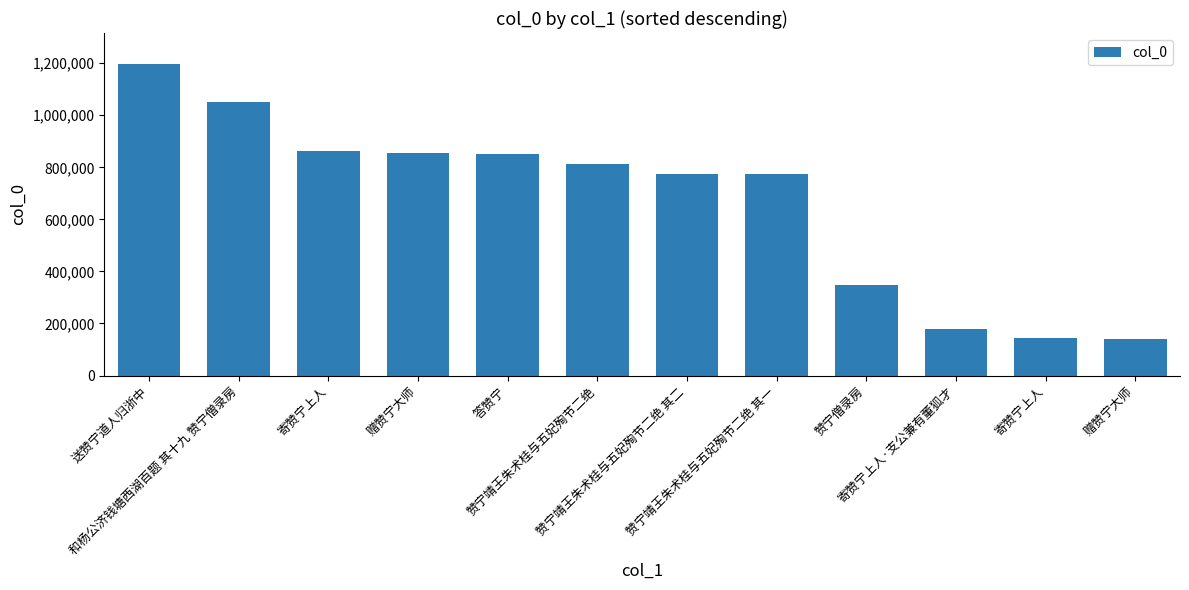

List the labels in order of value, largest first.

送赞宁道人归浙中, 和杨公济钱塘西湖百题 其十九 赞宁僧录房, 寄赞宁上人, 赠赞宁大师, 答赞宁, 赞宁靖王朱术桂与五妃殉节二绝, 赞宁靖王朱术桂与五妃殉节二绝 其二, 赞宁靖王朱术桂与五妃殉节二绝 其一, 赞宁僧录房, 寄赞宁上人·支公兼有董狐才, 寄赞宁上人, 赠赞宁大师